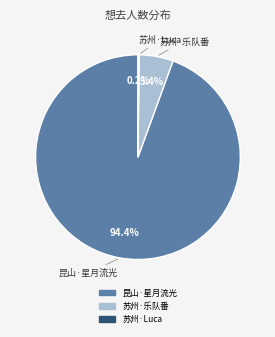

Which category has the biggest portion of the pie?

昆山·星月流光